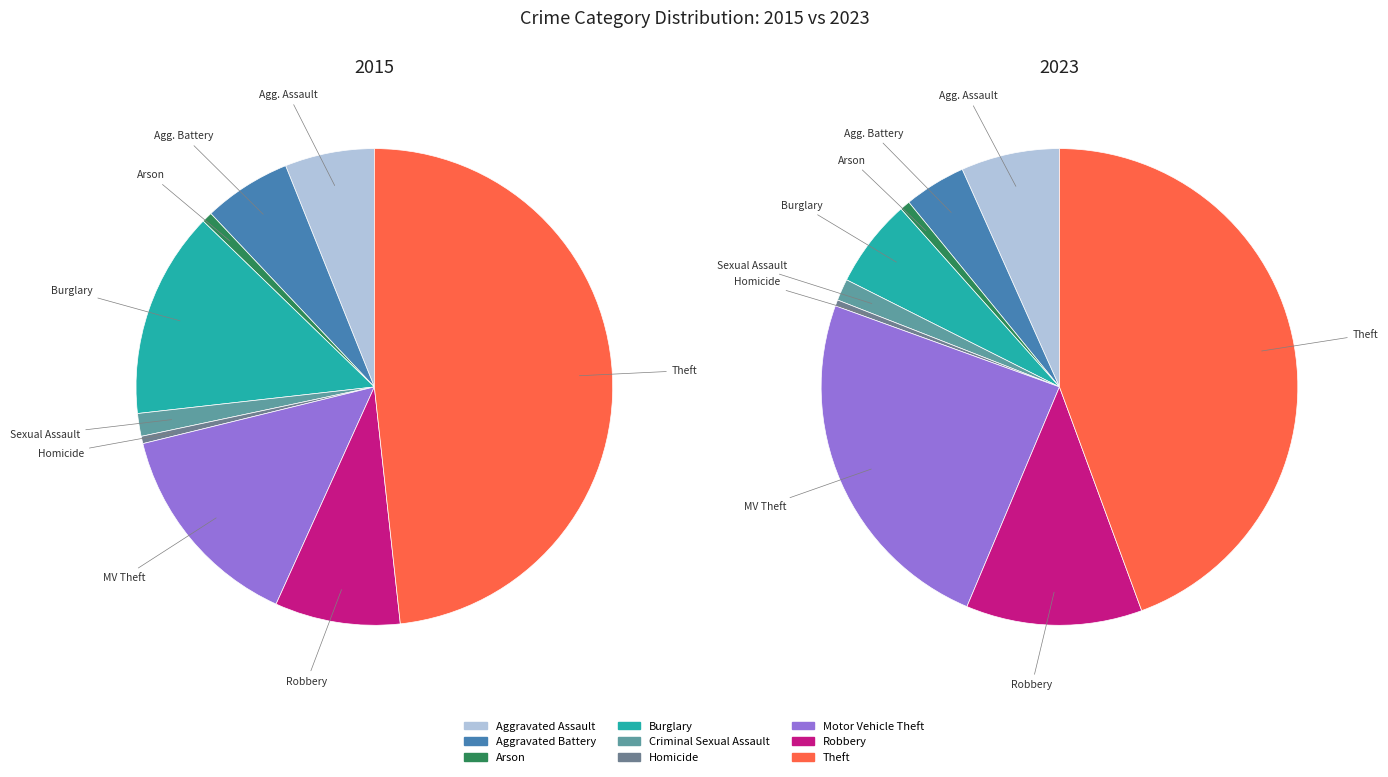

To the nearest percent, what is the difference between the largest and smallest slice percentages?

48%